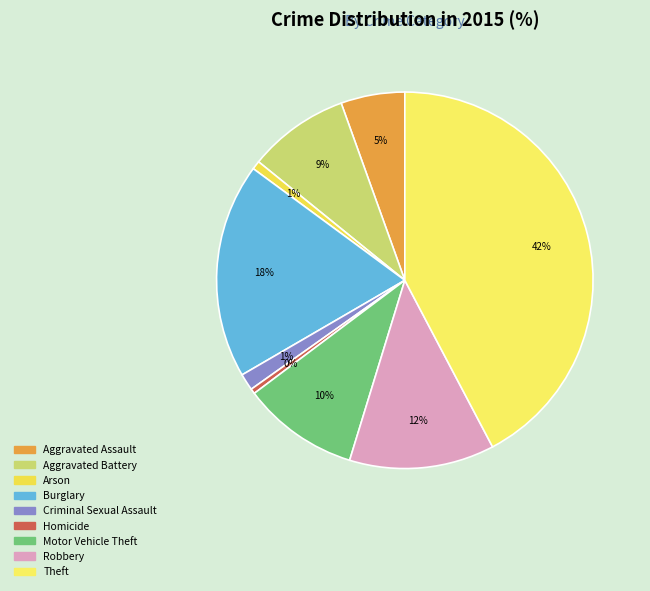

Does Theft account for over 50% of the chart?

No